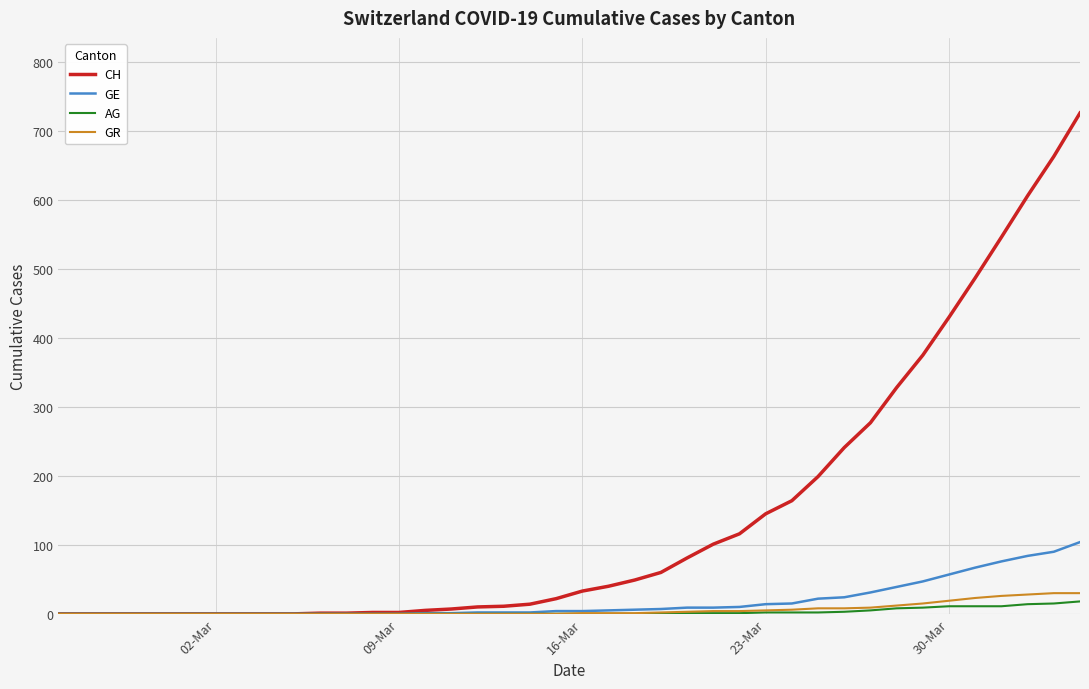

What is the maximum value shown in the chart?

726